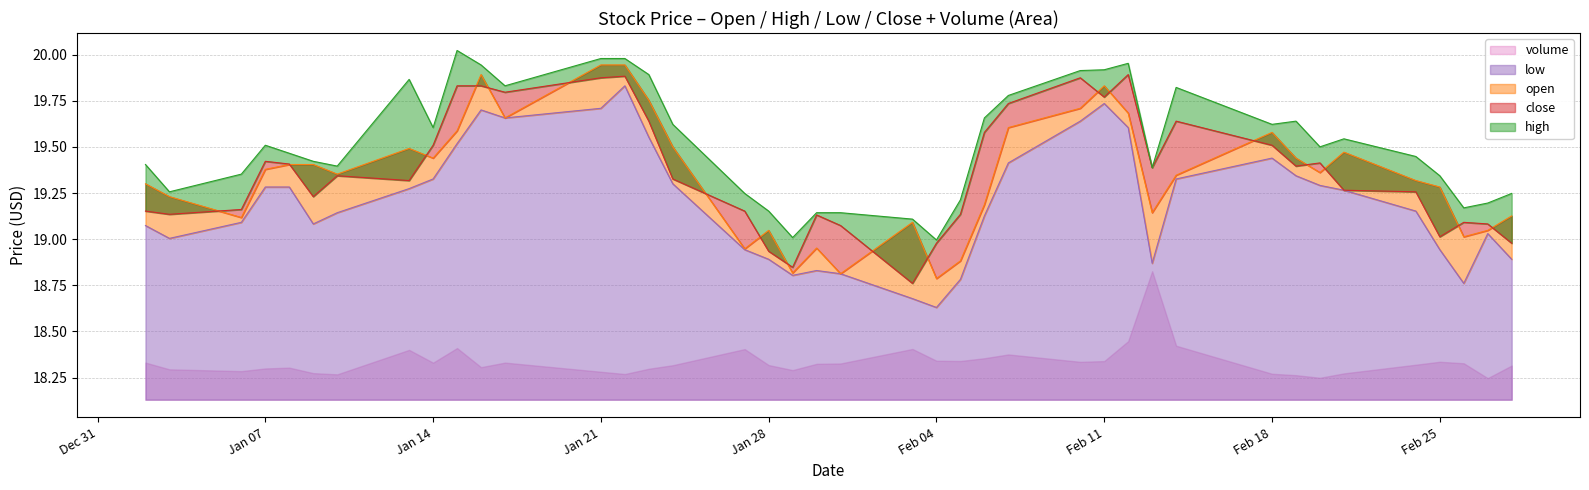

True or false: low has a value of 10.9 at Jan 28.

False